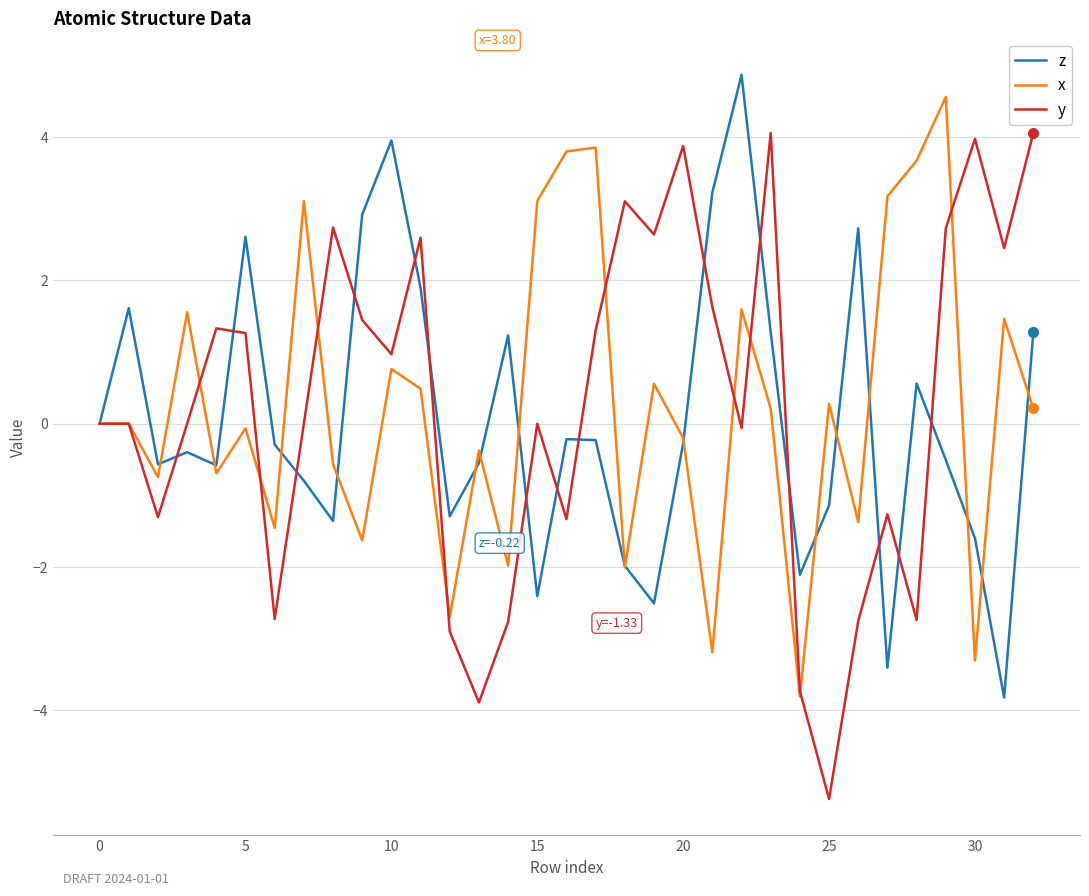

What is the minimum value shown in the chart?

-5.2